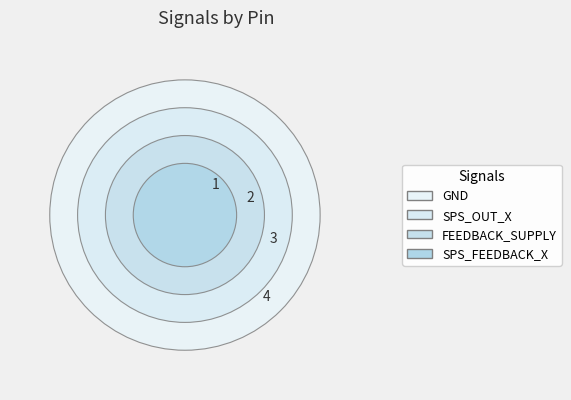

To the nearest percent, what is the difference between the largest and smallest slice percentages?

30%